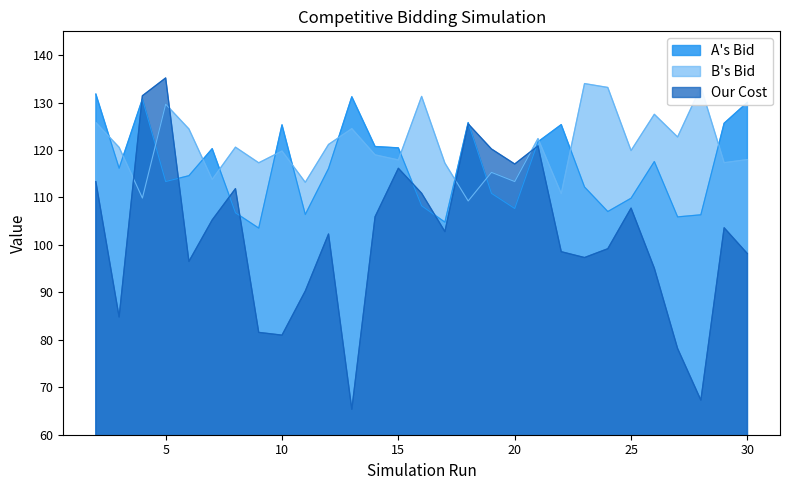

Does the chart display data point markers on the line(s)?

No